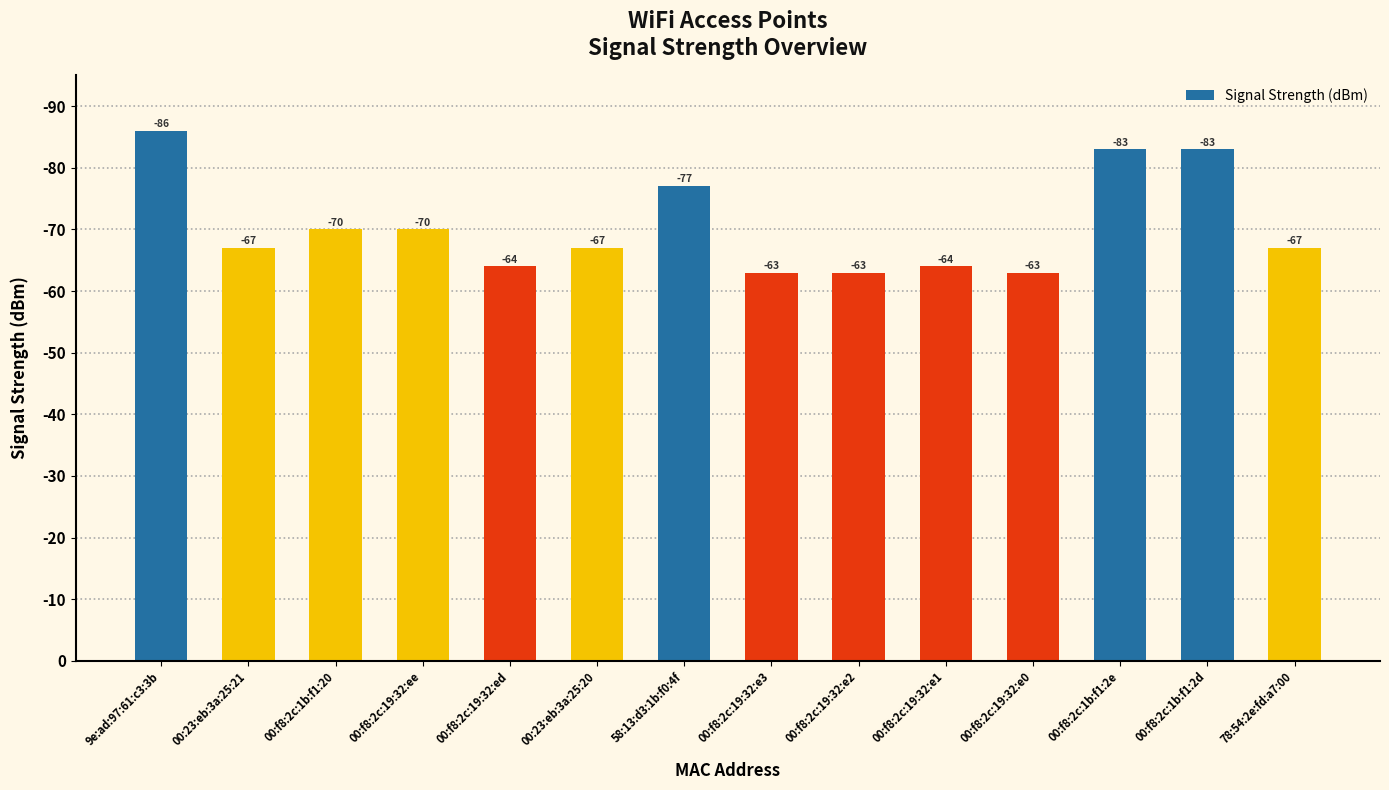

What is the sum of all values?

987